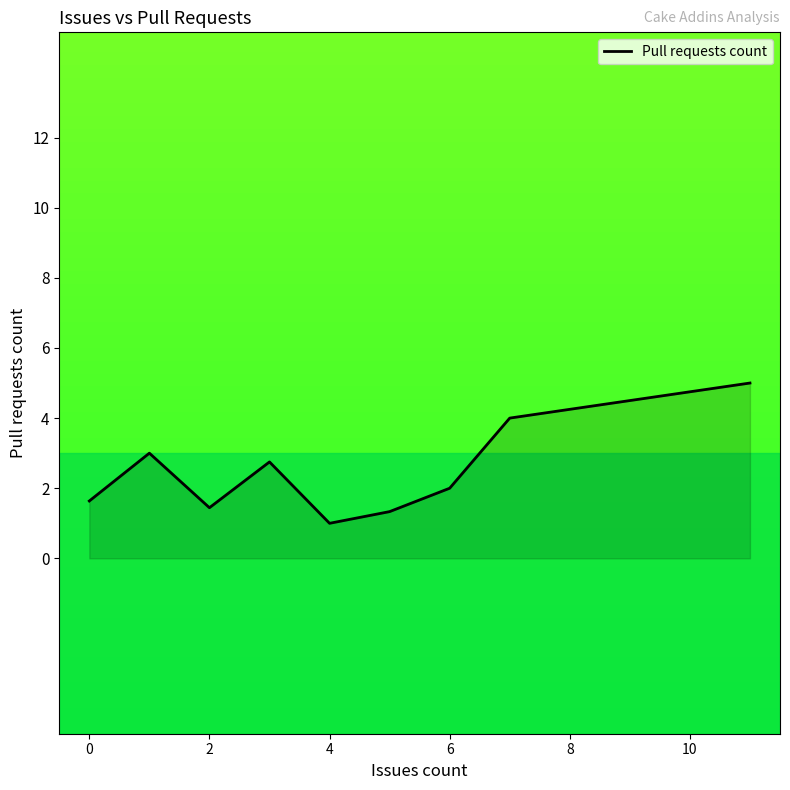

What is the difference between the maximum and minimum values?

4.0